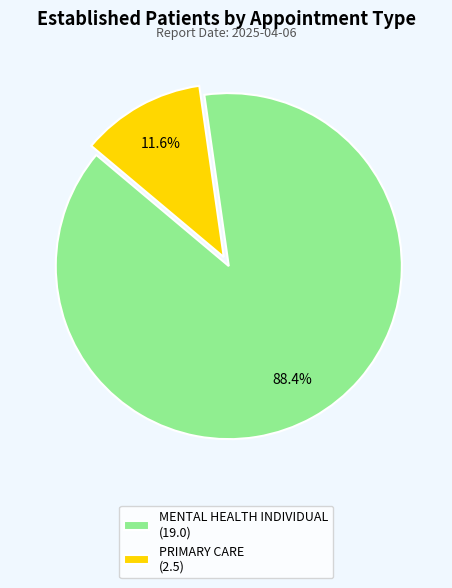

Between PRIMARY CARE and MENTAL HEALTH INDIVIDUAL, which is larger?

MENTAL HEALTH INDIVIDUAL